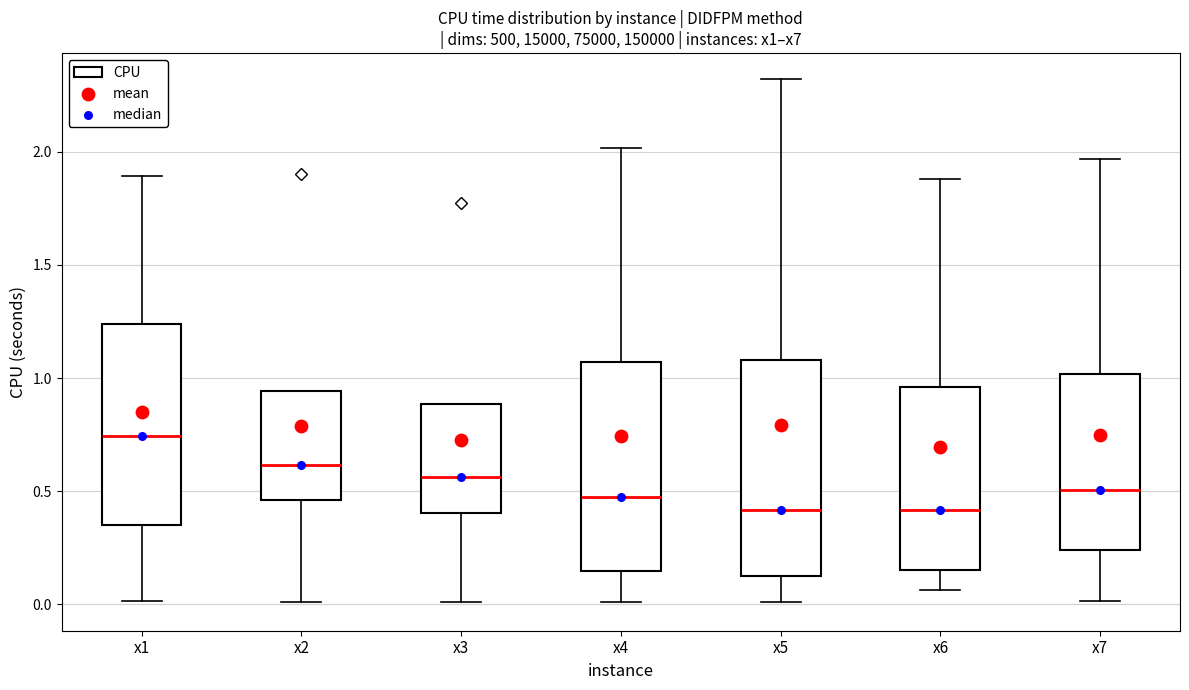

Where is the lower edge of the box for x1 on the y-axis? The values are not printed on the chart, so give them approximately, as read against the axis.

0.35